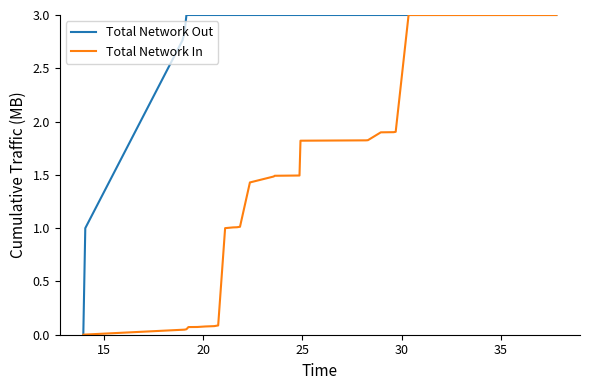

Count the number of categories in the chart.

40